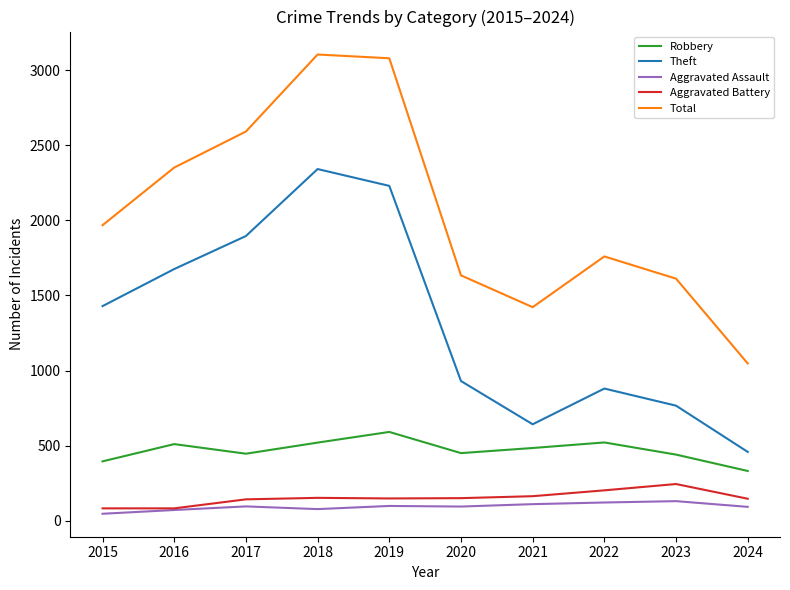

Which series changed the most between 2020 and 2023?

Theft